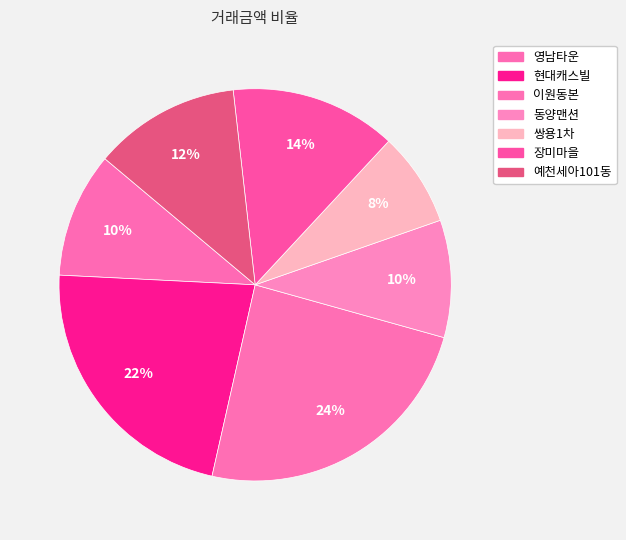

To the nearest percent, what is the difference between the 쌍용1차 and 예천세아101동 slice percentages?

4%